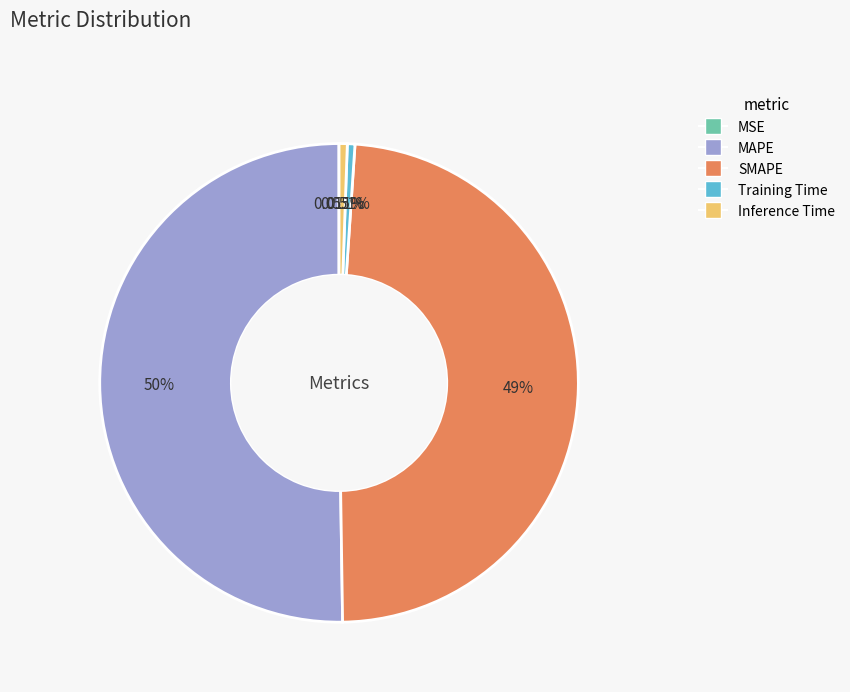

Which category has the biggest portion of the pie?

MAPE